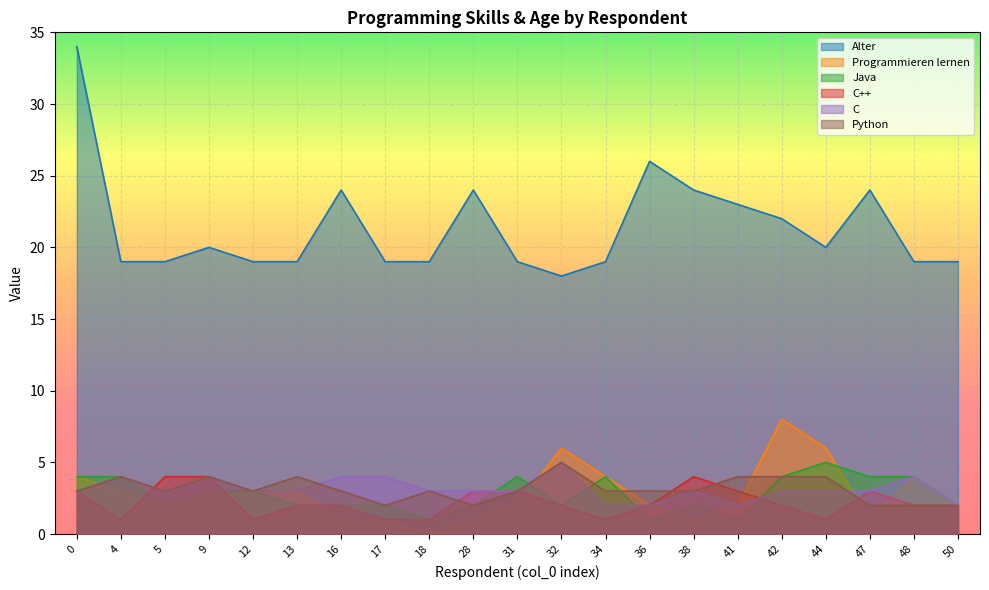

The Programmieren lernen series shows 4 at 0. True or false?

True